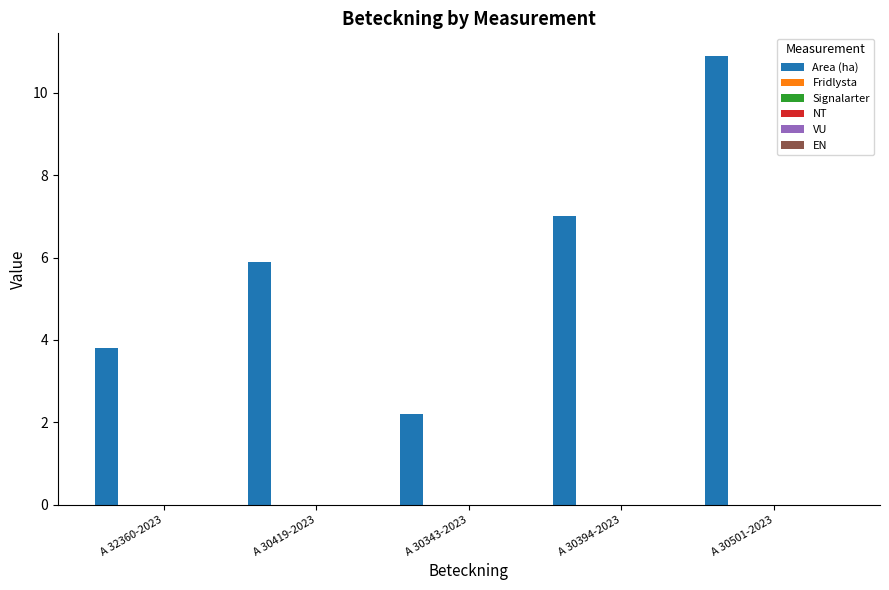

Are the bars horizontal?

No